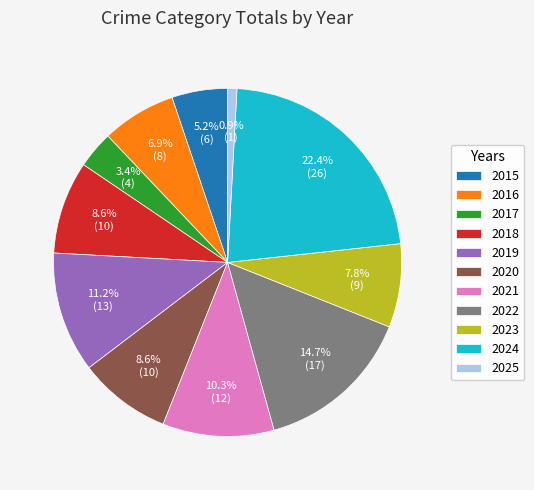

Between 2018 and 2016, which is larger?

2018